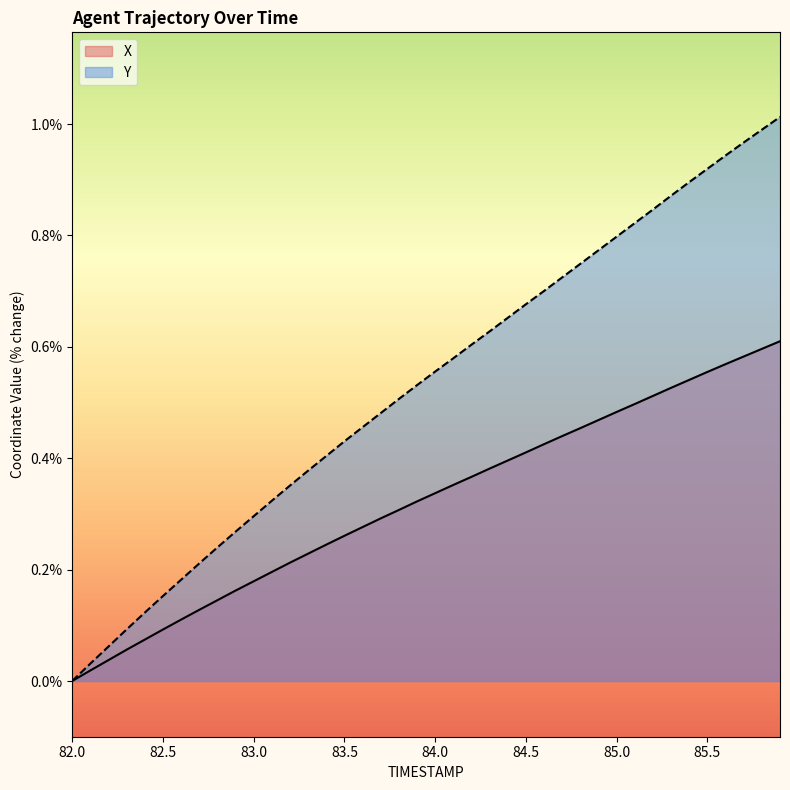

What is the label of the 16th point from the right?

84.4